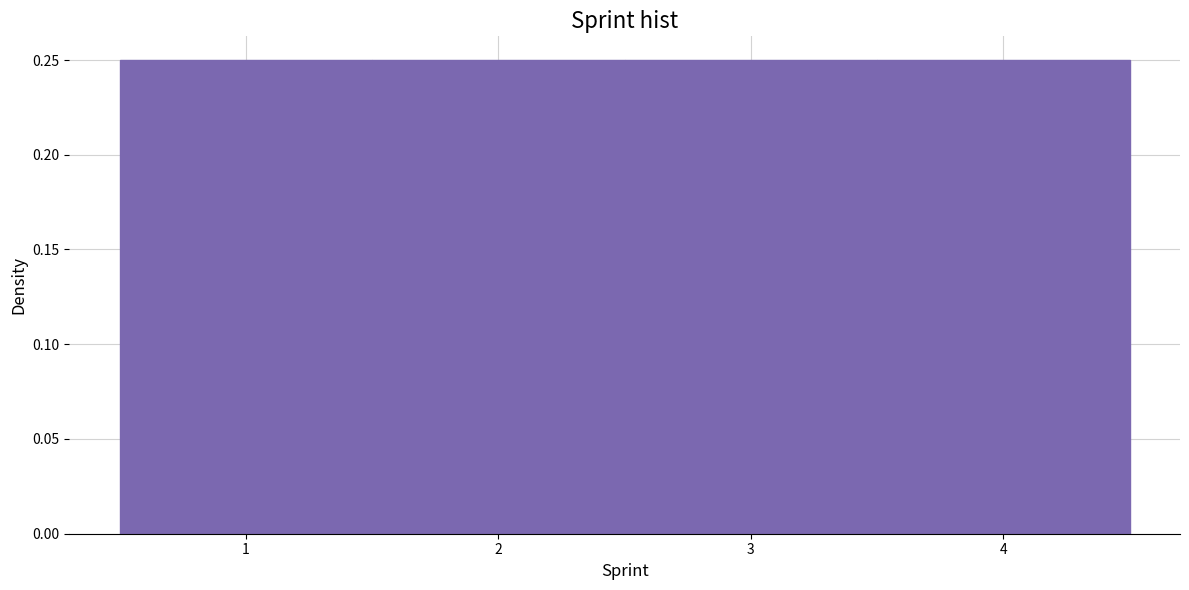

What is the height of the bar covering 0.5 to 1.5 on the x-axis? The values are not printed on the chart, so give them approximately, as read against the axis.

0.25